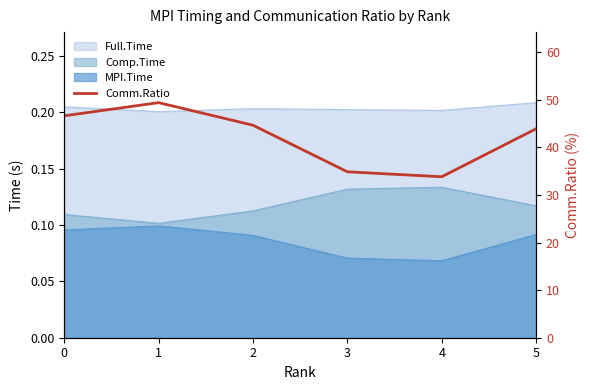

What is the ratio of the value at 1 to the value at 2?

1.1